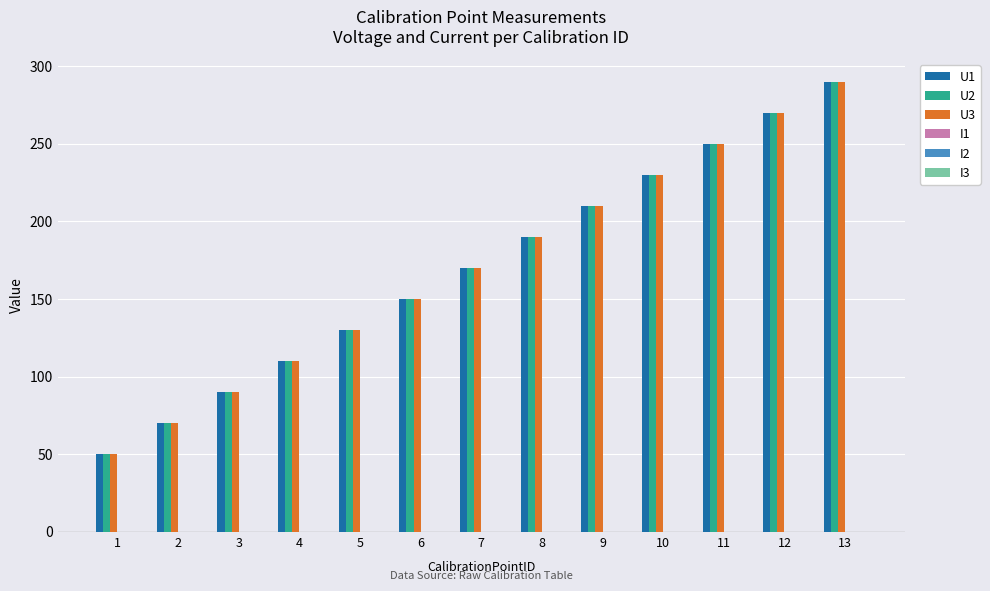

The value of U1 at 6 is 150. True or false?

True